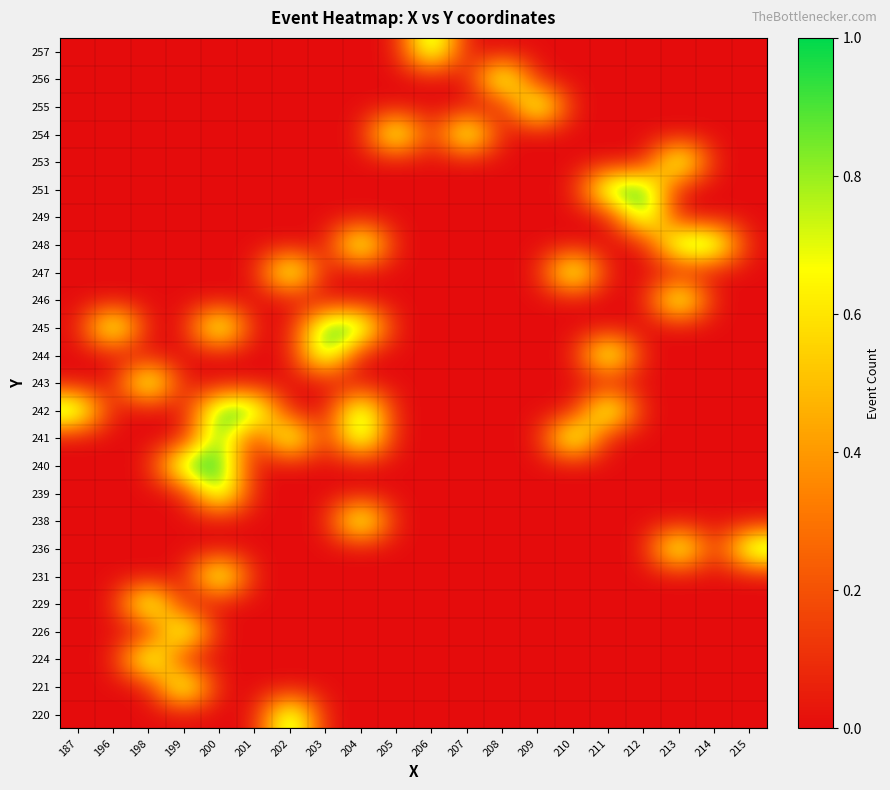

Reading left to right, what are all the values shown in this chart?

220: 187=0	196=0	198=0	199=0	200=0	201=0	202=1	203=0	204=0	205=0	206=0	207=0	208=0	209=0	210=0	211=0	212=0	213=0	214=0	215=0
221: 187=0	196=0	198=0	199=1	200=0	201=0	202=0	203=0	204=0	205=0	206=0	207=0	208=0	209=0	210=0	211=0	212=0	213=0	214=0	215=0
224: 187=0	196=0	198=1	199=0	200=0	201=0	202=0	203=0	204=0	205=0	206=0	207=0	208=0	209=0	210=0	211=0	212=0	213=0	214=0	215=0
226: 187=0	196=0	198=0	199=1	200=0	201=0	202=0	203=0	204=0	205=0	206=0	207=0	208=0	209=0	210=0	211=0	212=0	213=0	214=0	215=0
229: 187=0	196=0	198=1	199=0	200=0	201=0	202=0	203=0	204=0	205=0	206=0	207=0	208=0	209=0	210=0	211=0	212=0	213=0	214=0	215=0
231: 187=0	196=0	198=0	199=0	200=1	201=0	202=0	203=0	204=0	205=0	206=0	207=0	208=0	209=0	210=0	211=0	212=0	213=0	214=0	215=0
236: 187=0	196=0	198=0	199=0	200=0	201=0	202=0	203=0	204=0	205=0	206=0	207=0	208=0	209=0	210=0	211=0	212=0	213=1	214=0	215=1
238: 187=0	196=0	198=0	199=0	200=0	201=0	202=0	203=0	204=1	205=0	206=0	207=0	208=0	209=0	210=0	211=0	212=0	213=0	214=0	215=0
239: 187=0	196=0	198=0	199=0	200=1	201=0	202=0	203=0	204=0	205=0	206=0	207=0	208=0	209=0	210=0	211=0	212=0	213=0	214=0	215=0
240: 187=0	196=0	198=0	199=1	200=1	201=0	202=0	203=0	204=0	205=0	206=0	207=0	208=0	209=0	210=0	211=0	212=0	213=0	214=0	215=0
241: 187=0	196=0	198=0	199=0	200=1	201=0	202=1	203=0	204=1	205=0	206=0	207=0	208=0	209=0	210=1	211=0	212=0	213=0	214=0	215=0
242: 187=1	196=0	198=0	199=0	200=1	201=1	202=0	203=0	204=1	205=0	206=0	207=0	208=0	209=0	210=0	211=1	212=0	213=0	214=0	215=0
243: 187=0	196=0	198=1	199=0	200=0	201=0	202=0	203=0	204=0	205=0	206=0	207=0	208=0	209=0	210=0	211=0	212=0	213=0	214=0	215=0
244: 187=0	196=0	198=0	199=0	200=0	201=0	202=0	203=1	204=0	205=0	206=0	207=0	208=0	209=0	210=0	211=1	212=0	213=0	214=0	215=0
245: 187=0	196=1	198=0	199=0	200=1	201=0	202=0	203=1	204=1	205=0	206=0	207=0	208=0	209=0	210=0	211=0	212=0	213=0	214=0	215=0
246: 187=0	196=0	198=0	199=0	200=0	201=0	202=0	203=0	204=0	205=0	206=0	207=0	208=0	209=0	210=0	211=0	212=0	213=1	214=0	215=0
247: 187=0	196=0	198=0	199=0	200=0	201=0	202=1	203=0	204=0	205=0	206=0	207=0	208=0	209=0	210=1	211=0	212=0	213=0	214=0	215=0
248: 187=0	196=0	198=0	199=0	200=0	201=0	202=0	203=0	204=1	205=0	206=0	207=0	208=0	209=0	210=0	211=0	212=0	213=1	214=1	215=0
249: 187=0	196=0	198=0	199=0	200=0	201=0	202=0	203=0	204=0	205=0	206=0	207=0	208=0	209=0	210=0	211=0	212=1	213=0	214=0	215=0
251: 187=0	196=0	198=0	199=0	200=0	201=0	202=0	203=0	204=0	205=0	206=0	207=0	208=0	209=0	210=0	211=1	212=1	213=0	214=0	215=0
253: 187=0	196=0	198=0	199=0	200=0	201=0	202=0	203=0	204=0	205=0	206=0	207=0	208=0	209=0	210=0	211=0	212=0	213=1	214=0	215=0
254: 187=0	196=0	198=0	199=0	200=0	201=0	202=0	203=0	204=0	205=1	206=0	207=1	208=0	209=0	210=0	211=0	212=0	213=0	214=0	215=0
255: 187=0	196=0	198=0	199=0	200=0	201=0	202=0	203=0	204=0	205=0	206=0	207=0	208=0	209=1	210=0	211=0	212=0	213=0	214=0	215=0
256: 187=0	196=0	198=0	199=0	200=0	201=0	202=0	203=0	204=0	205=0	206=0	207=0	208=1	209=0	210=0	211=0	212=0	213=0	214=0	215=0
257: 187=0	196=0	198=0	199=0	200=0	201=0	202=0	203=0	204=0	205=0	206=1	207=0	208=0	209=0	210=0	211=0	212=0	213=0	214=0	215=0